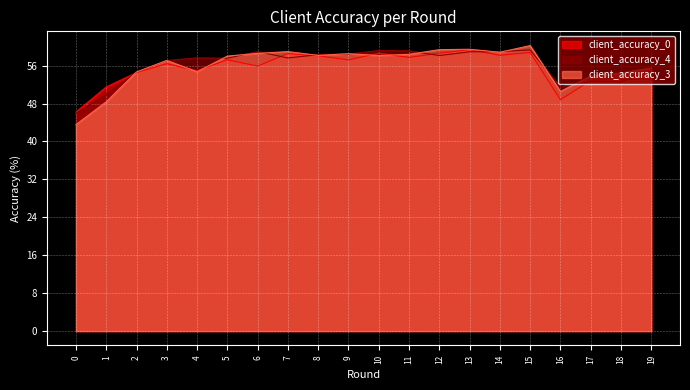

Which series changed the most between 4 and 13?

client_accuracy_3